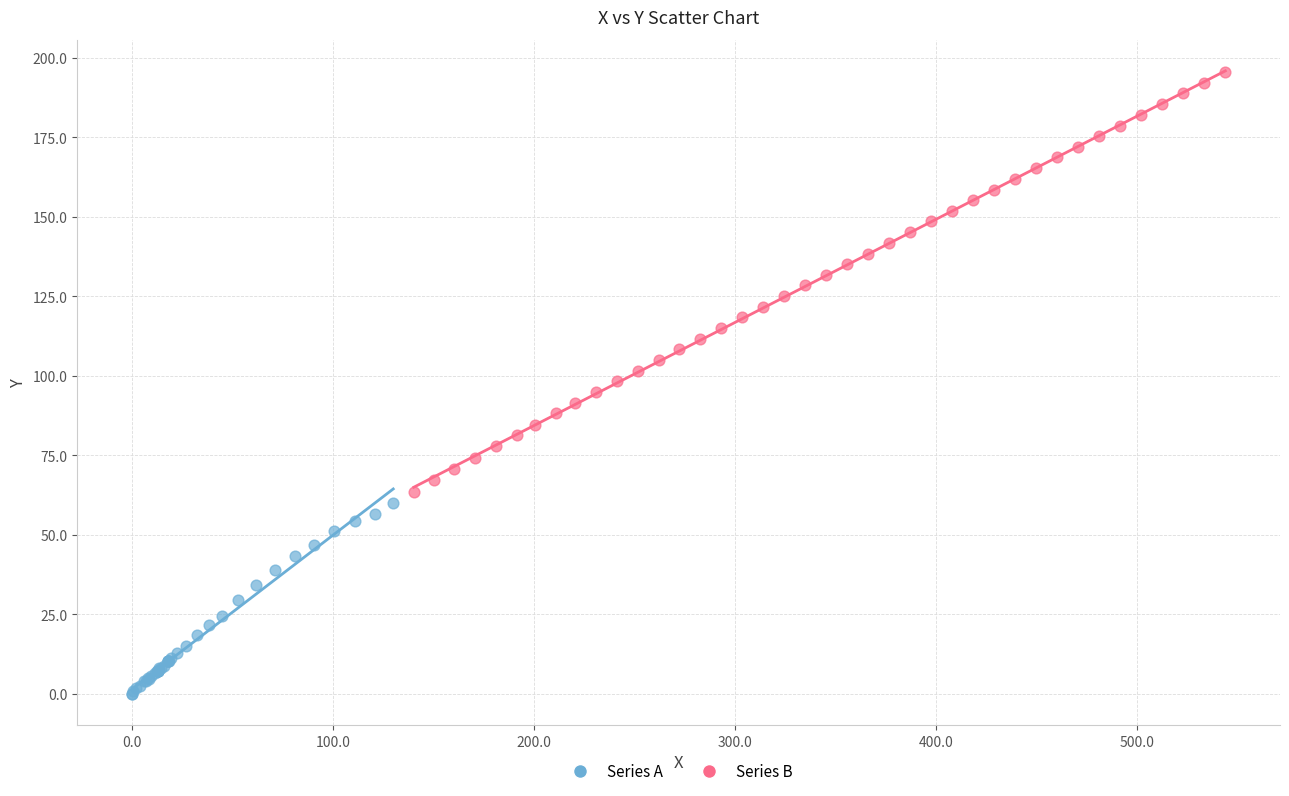

What are all the series names shown in the legend?

Series A, Series B